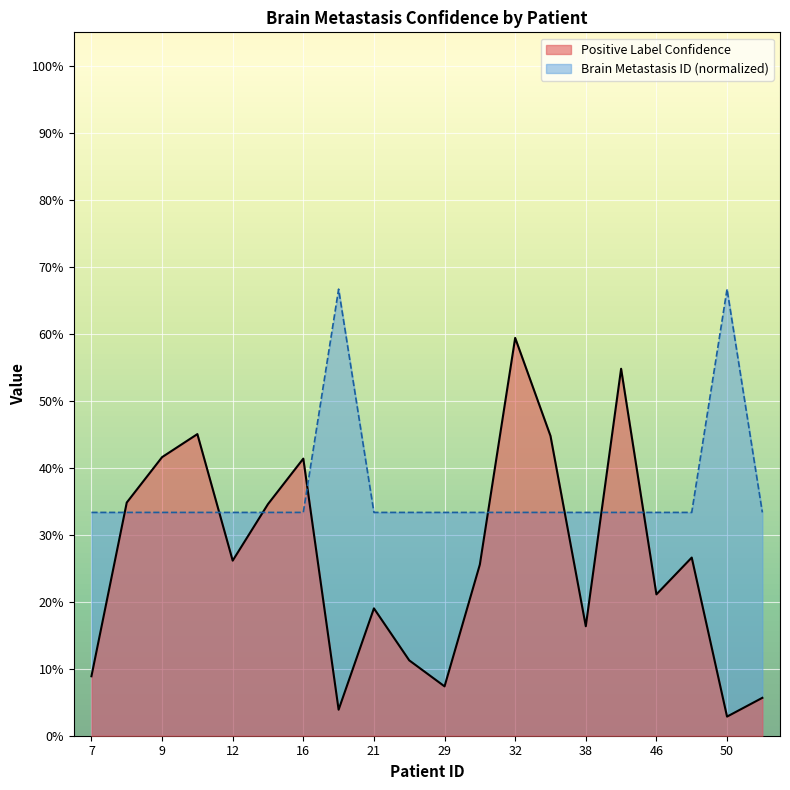

Reading left to right, what are all the values shown in this chart?

Positive Label Confidence: 0.1	0.3	0.4	0.5	0.3	0.3	0.4	0.0	0.2	0.1	0.1	0.3	0.6	0.4	0.2	0.5	0.2	0.3	0.0	0.1
Brain Metastasis ID: 0.3	0.3	0.3	0.3	0.3	0.3	0.3	0.7	0.3	0.3	0.3	0.3	0.3	0.3	0.3	0.3	0.3	0.3	0.7	0.3